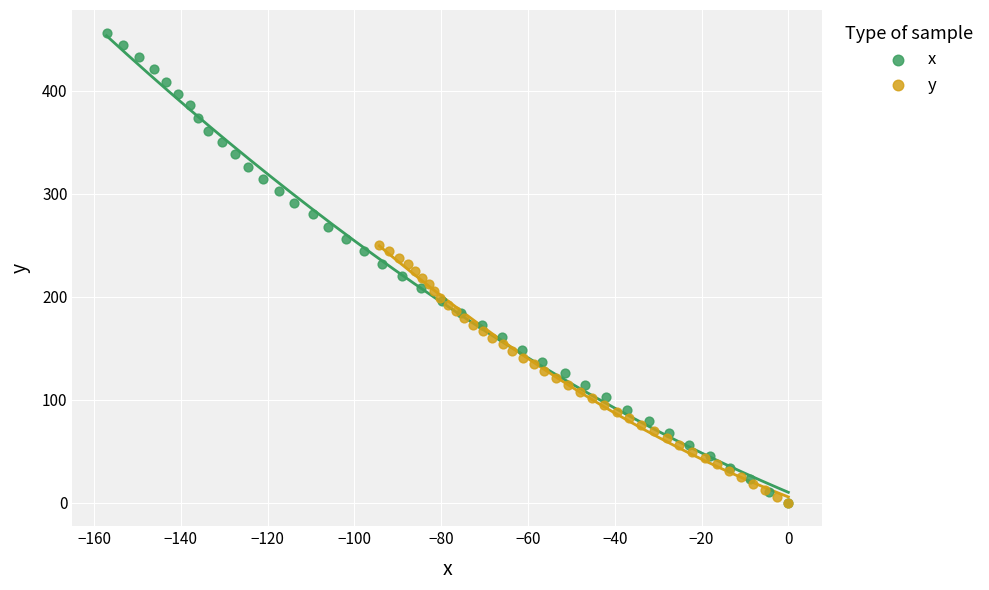

Which series has the widest spread of Y values?

x